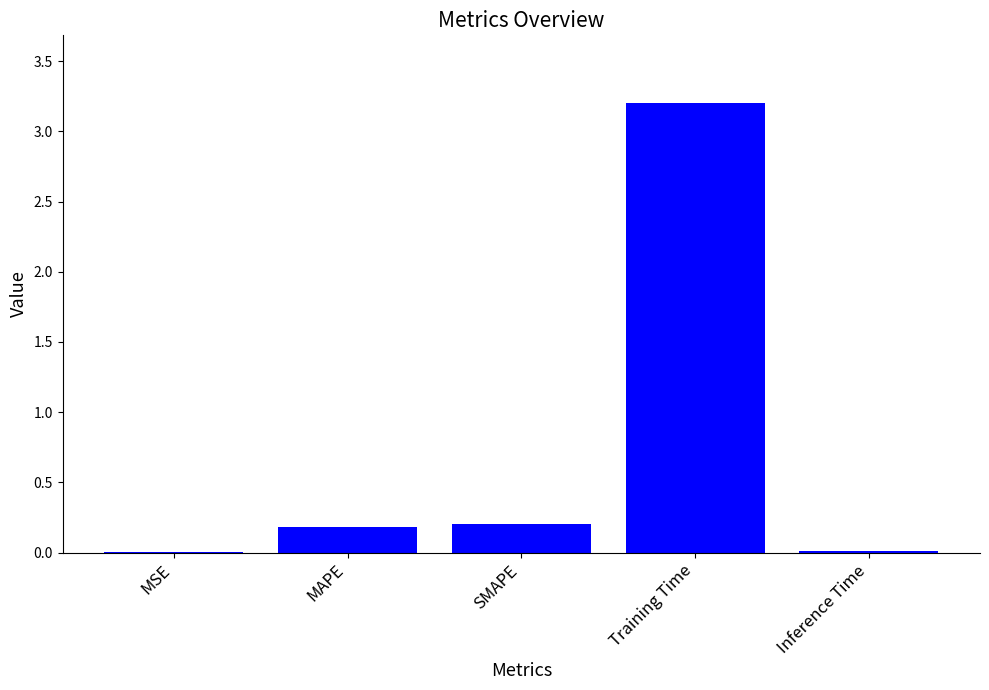

At which category does the chart reach its peak across all series?

Training Time